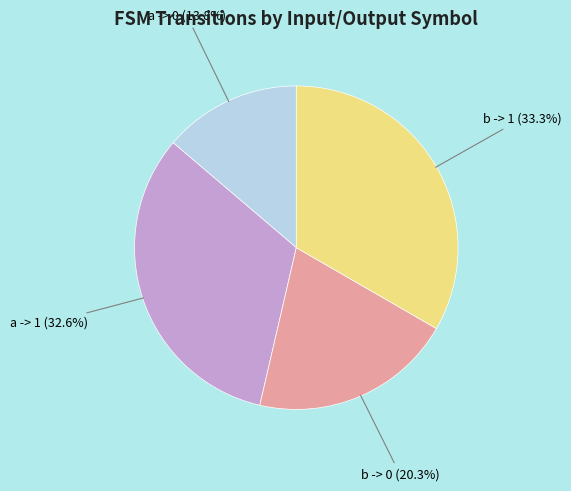

Is there a majority slice in this chart?

No